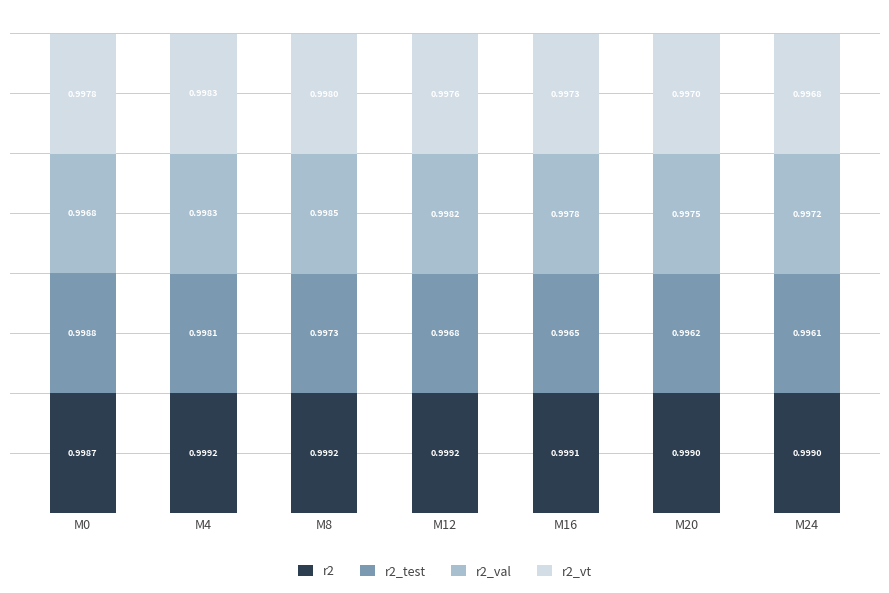

At which category is the sum across all series the highest?

M4